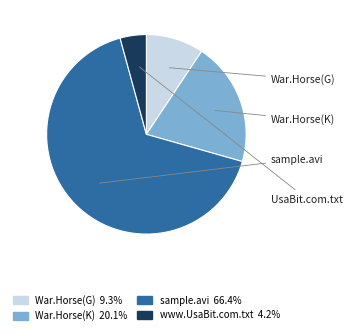

Is there a majority slice in this chart?

Yes